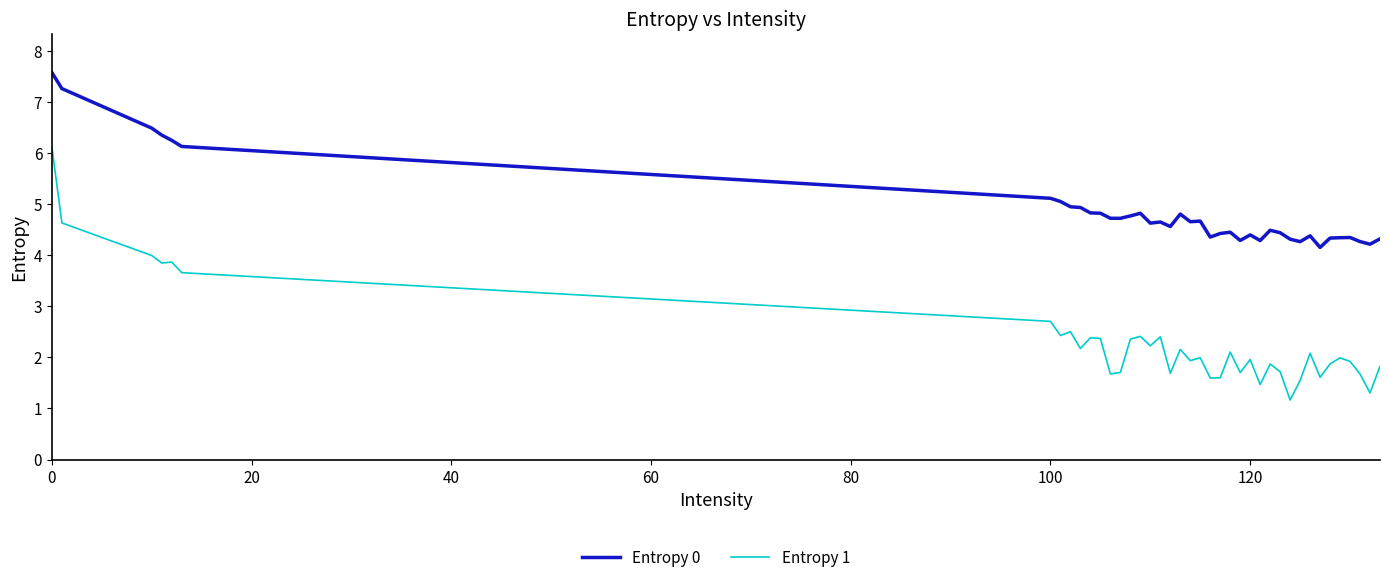

Rank the series by their average value, from highest to lowest.

Entropy 0, Entropy 1